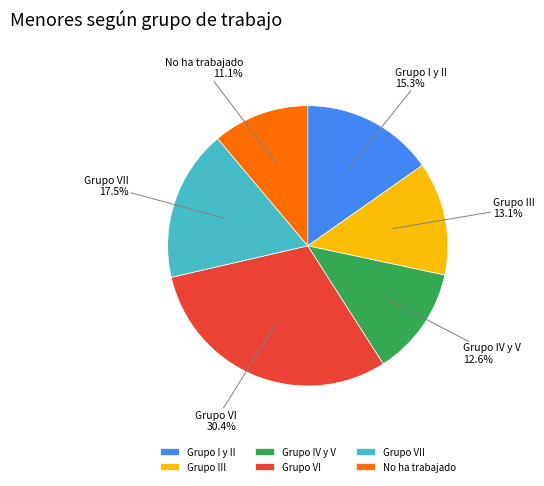

Rank the categories by value from lowest to highest.

No ha trabajado, Grupo IV y V, Grupo III, Grupo I y II, Grupo VII, Grupo VI